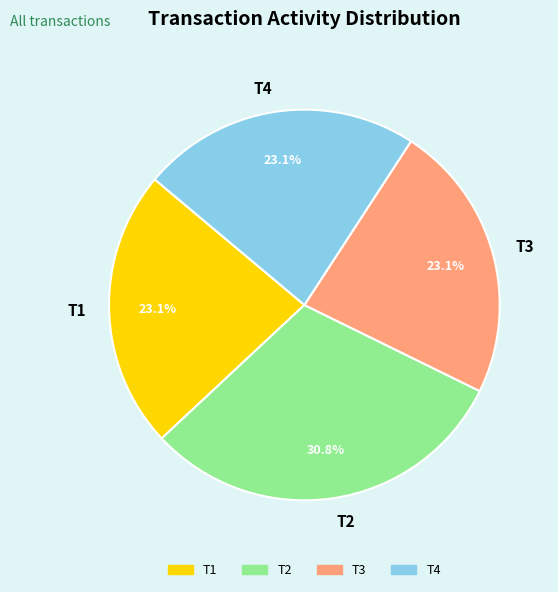

Combined, do T4 and T2 account for over 50%?

Yes